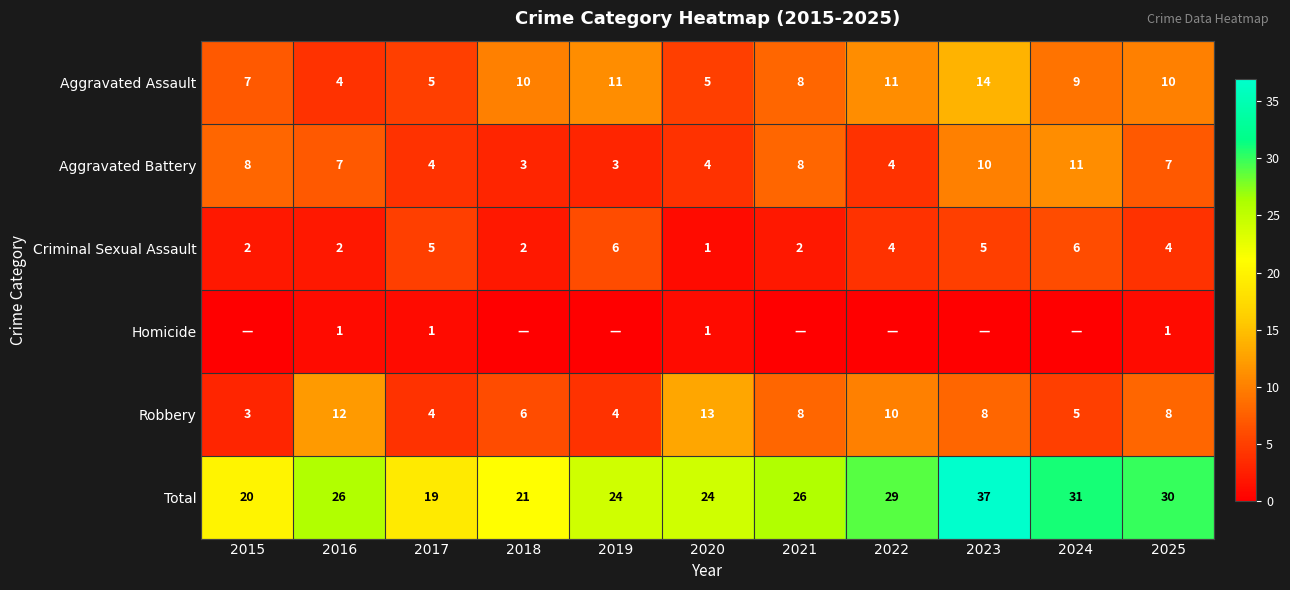

At which label does Robbery first exceed 8?

2016